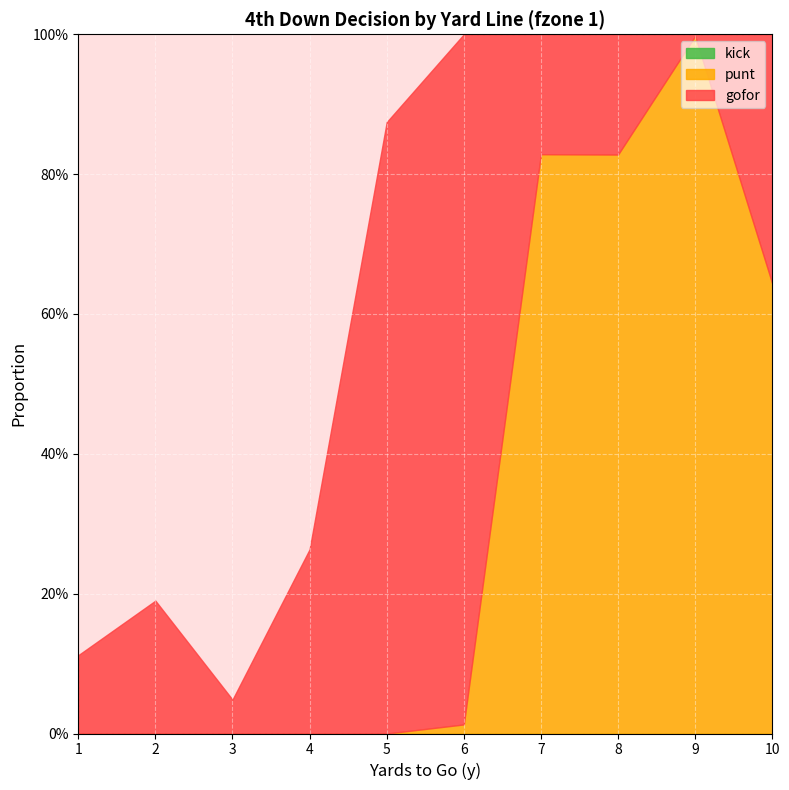

List the series in order of their peak value, highest first.

punt, gofor, kick